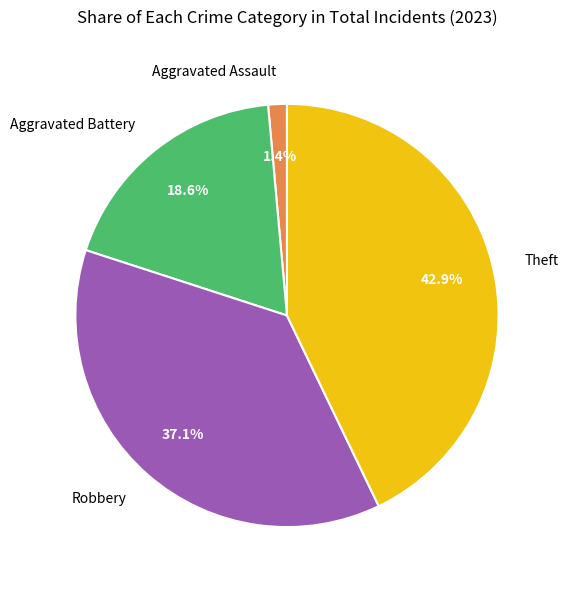

To the nearest percent, what is the difference between the Robbery and Aggravated Assault slice percentages?

36%